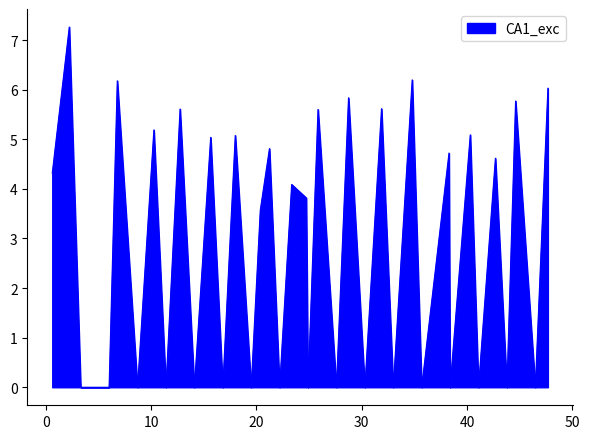

What is the difference between the maximum and minimum values?

7.3